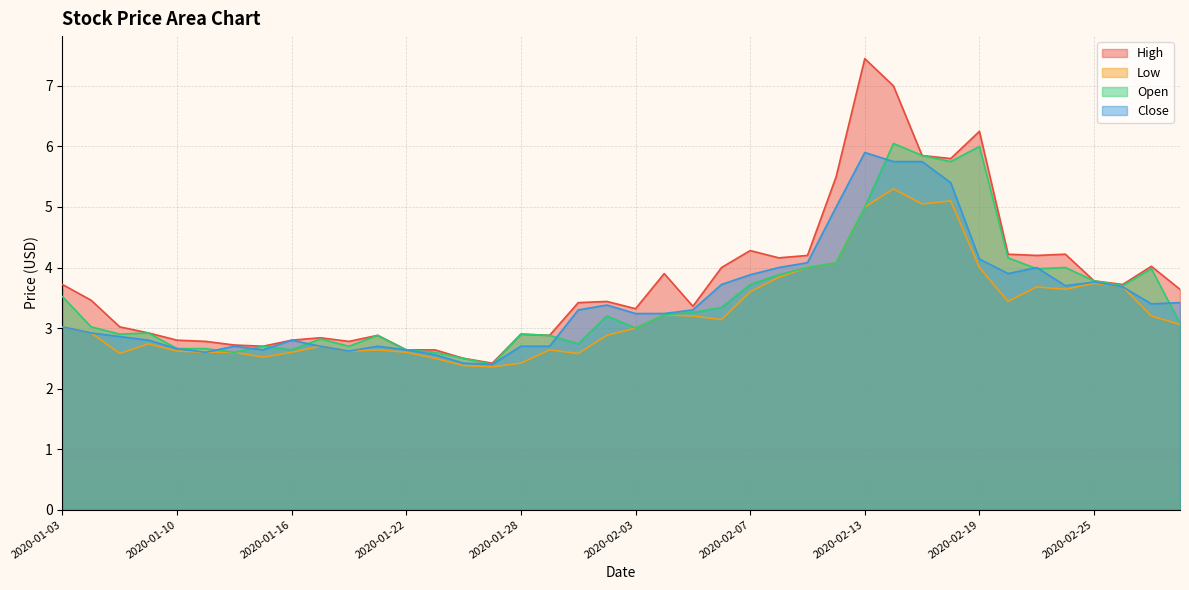

Is it true that High equals 5.8 at 2020-02-18?

True